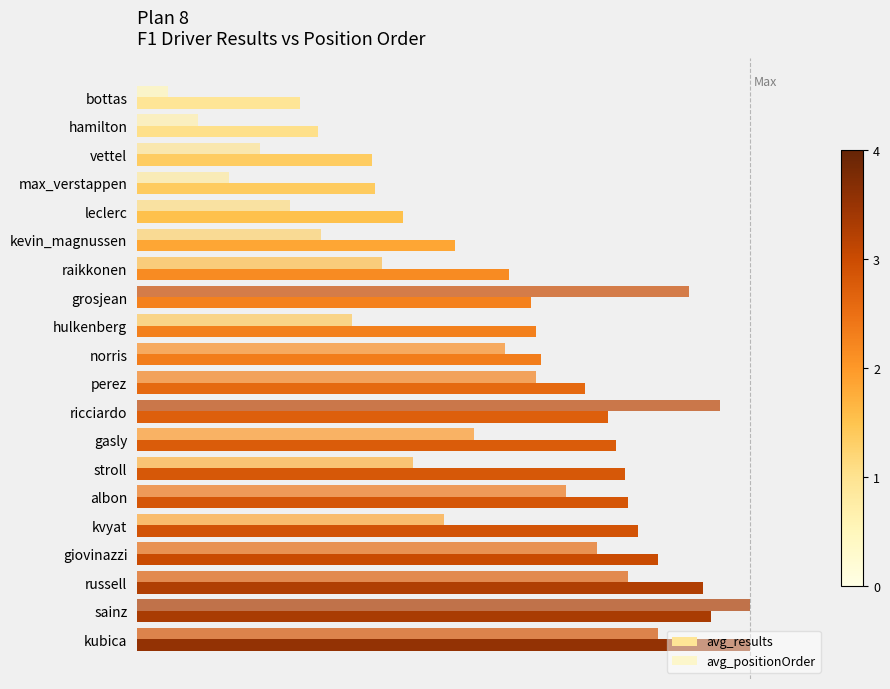

Reading left to right, transcribe all the data shown in this chart.

avg_results: 1.1	1.2	1.5	1.6	1.7	2.1	2.4	2.6	2.6	2.6	2.9	3.1	3.1	3.2	3.2	3.3	3.4	3.7	3.7	4.0
avg_positionOrder: 0.2	0.4	0.8	0.6	1.0	1.2	1.6	3.6	1.4	2.4	2.6	3.8	2.2	1.8	2.8	2.0	3.0	3.2	4.0	3.4